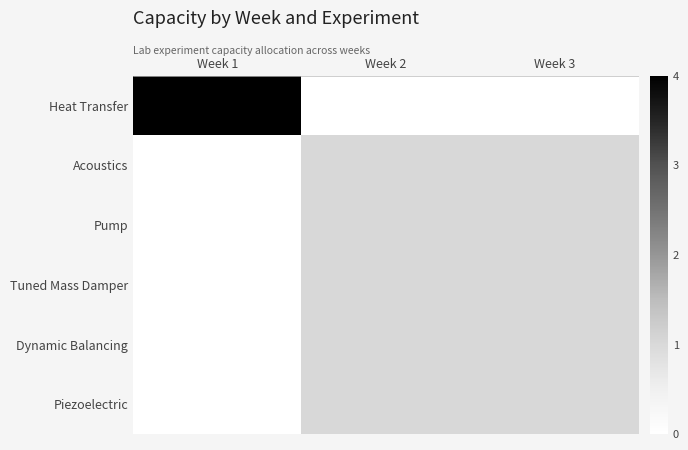

Which has a higher value, Week 3 or Week 1?

Week 1